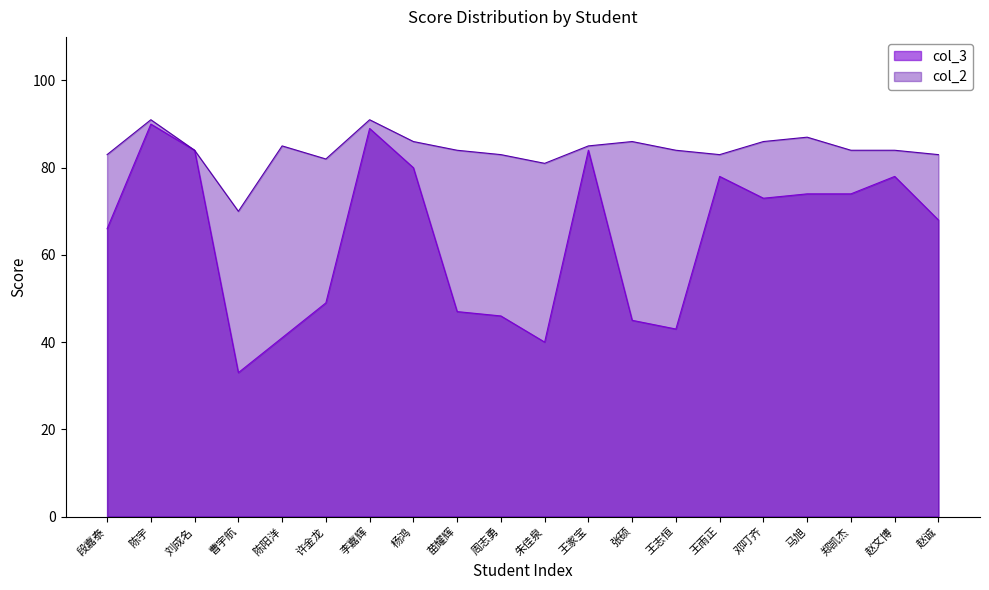

Rank the series at 马旭 from lowest to highest value.

col_3, col_2